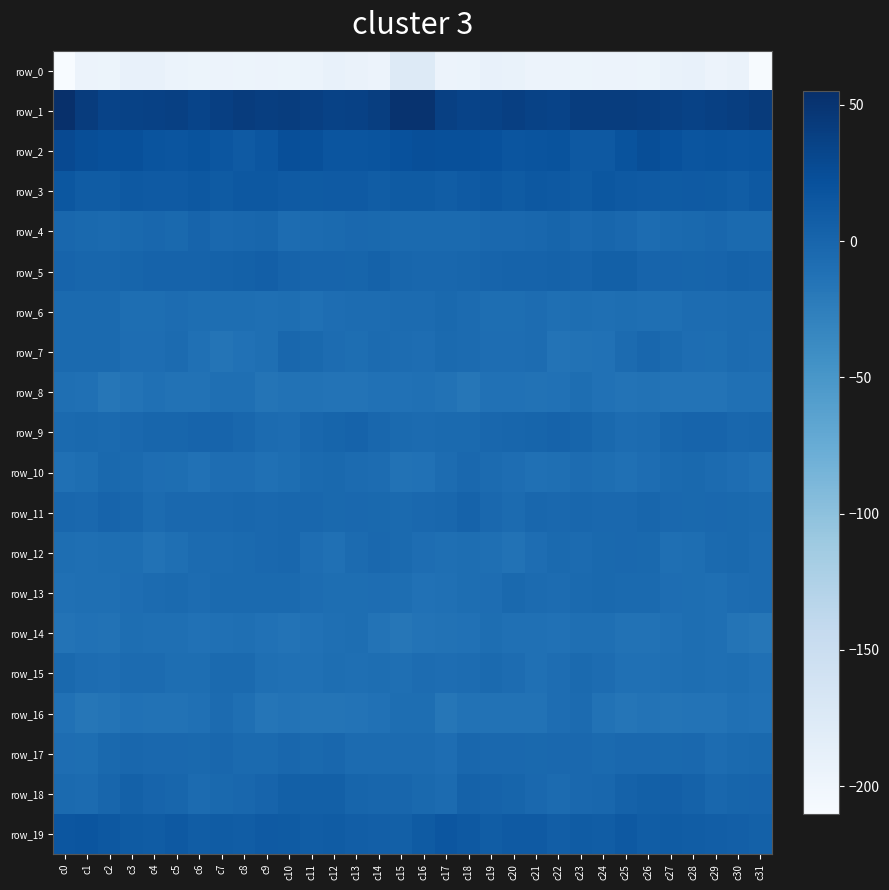

Reading right to left, what are all the values shown in this chart?

row_0: -209.0	-193.6	-195.4	-191.2	-192.2	-196.5	-195.0	-195.7	-196.0	-195.5	-195.4	-191.8	-190.7	-194.6	-195.6	-175.3	-175.4	-194.8	-193.6	-191.0	-194.2	-196.3	-195.1	-195.8	-195.5	-195.9	-194.1	-191.0	-191.5	-196.2	-195.2	-210.2
row_1: 43.4	40.3	38.1	36.3	38.1	40.0	41.0	41.1	40.9	35.2	36.2	38.9	35.5	35.3	38.2	51.6	51.9	39.8	37.5	36.2	38.9	40.8	40.5	42.0	38.8	34.1	38.4	37.1	35.6	35.3	41.8	55.1
row_2: 17.9	17.4	18.0	16.9	21.0	24.2	19.8	12.7	13.3	19.7	18.2	16.8	21.3	22.7	22.5	23.6	21.1	17.9	17.6	17.8	22.5	24.0	16.5	11.9	15.9	19.7	16.8	18.4	22.4	22.2	24.7	28.4
row_3: 13.1	8.9	11.1	12.2	10.7	12.0	13.4	15.2	11.4	13.4	13.7	11.5	14.0	11.8	8.5	11.2	11.1	9.3	11.9	11.6	11.0	12.5	14.5	14.0	11.2	14.2	12.4	12.6	13.6	10.2	10.1	15.1
row_4: -4.1	-4.3	-1.6	-3.8	-4.8	-6.9	-2.4	-0.2	-2.7	0.7	-1.0	-2.5	-2.5	-4.6	-4.3	-4.5	-4.7	-3.3	-2.0	-4.6	-5.4	-6.4	-0.4	-1.5	-1.9	1.5	-3.0	-1.5	-3.8	-4.6	-3.1	-1.3
row_5: 2.8	3.6	2.0	0.9	1.8	1.8	5.7	6.4	3.2	3.7	3.2	2.9	1.6	-0.5	-1.2	-1.4	0.1	3.3	1.0	1.5	1.6	2.8	6.6	5.1	3.6	3.2	3.2	2.8	0.5	-0.8	-0.4	2.1
row_6: -5.8	-5.9	-7.1	-7.0	-9.6	-9.9	-9.0	-9.8	-8.6	-9.3	-6.4	-8.4	-8.9	-5.8	-3.8	-5.8	-5.7	-6.6	-6.8	-7.5	-10.7	-8.9	-10.0	-9.1	-9.0	-8.4	-6.7	-8.9	-8.2	-4.2	-4.6	-4.9
row_7: -6.4	-5.1	-8.3	-7.7	-4.5	-1.4	-5.9	-11.3	-13.0	-13.5	-6.1	-7.2	-8.0	-5.7	-4.6	-7.4	-6.6	-5.8	-8.7	-6.6	-3.1	-1.6	-9.4	-11.3	-14.5	-10.5	-5.9	-8.0	-7.2	-4.8	-4.3	-4.6
row_8: -10.4	-10.9	-13.7	-13.8	-13.6	-13.1	-14.0	-12.0	-8.3	-11.7	-12.8	-11.5	-11.8	-16.6	-13.0	-10.3	-11.5	-12.1	-13.7	-14.1	-13.2	-12.8	-14.8	-9.5	-9.4	-12.5	-12.8	-10.9	-13.6	-16.5	-10.5	-9.5
row_9: -0.3	-1.0	1.8	2.1	-0.4	-5.2	-6.4	-3.1	0.8	2.4	0.5	-0.0	-1.9	-4.4	-4.2	-5.2	-4.8	-0.9	2.7	1.1	-1.5	-6.6	-5.8	-1.6	2.1	1.6	0.2	-0.5	-2.8	-4.9	-3.5	-4.4
row_10: -10.6	-8.0	-5.8	-3.2	-4.3	-7.1	-10.7	-8.9	-6.6	-10.0	-10.3	-7.7	-5.8	-2.8	-6.5	-11.2	-12.6	-6.8	-5.1	-3.2	-4.9	-8.9	-11.0	-7.4	-7.3	-11.2	-8.8	-7.5	-4.0	-3.9	-8.2	-11.1
row_11: -4.1	-3.6	-2.8	-3.3	-2.4	-0.6	-2.5	-2.4	-1.3	-2.8	-1.7	-5.3	-2.4	2.3	-1.2	-2.6	-4.1	-3.0	-2.8	-3.6	-1.2	-1.4	-2.7	-1.6	-2.0	-2.5	-2.5	-5.6	0.2	1.8	-2.7	-1.4
row_12: -5.5	-3.1	-4.3	-9.1	-9.4	-3.1	-1.9	-4.0	-5.1	-5.0	-7.2	-12.7	-10.1	-8.4	-9.6	-8.1	-4.6	-2.8	-6.0	-10.3	-7.4	-1.8	-2.2	-4.7	-5.1	-5.1	-9.9	-12.3	-8.9	-8.8	-9.2	-9.0
row_13: -5.3	-6.1	-9.3	-8.7	-7.3	-4.6	-4.4	-3.9	-4.5	-6.1	-5.5	-3.9	-7.3	-8.8	-10.8	-11.9	-8.8	-8.0	-9.1	-8.4	-6.4	-4.3	-4.1	-4.0	-4.9	-6.7	-4.0	-5.5	-7.7	-9.7	-9.4	-10.6
row_14: -16.9	-15.1	-9.9	-9.0	-10.7	-13.2	-12.6	-10.0	-10.1	-11.7	-10.3	-10.3	-8.7	-11.3	-13.0	-14.3	-16.4	-13.7	-8.9	-9.6	-11.7	-13.5	-11.5	-9.5	-11.0	-11.2	-9.9	-10.2	-8.8	-12.5	-12.0	-13.6
row_15: -10.2	-8.6	-9.6	-8.3	-9.4	-10.9	-10.3	-6.1	-4.1	-7.4	-10.3	-6.5	-4.5	-6.7	-7.9	-7.0	-9.2	-8.7	-9.4	-8.5	-10.2	-10.8	-9.2	-4.8	-4.8	-9.1	-8.9	-5.6	-5.1	-7.4	-6.9	-3.6
row_16: -11.9	-10.5	-13.6	-14.1	-14.9	-13.6	-15.5	-12.8	-5.7	-7.6	-13.0	-12.7	-12.4	-12.7	-17.2	-8.8	-9.0	-11.4	-13.8	-14.5	-14.6	-13.7	-16.0	-9.5	-5.4	-10.2	-13.1	-12.7	-12.0	-14.7	-16.7	-11.6
row_17: -3.4	-4.1	-6.8	-2.4	-3.4	-2.2	-2.5	-4.9	-2.0	-2.4	-3.6	-2.0	-2.0	-1.4	-7.6	-5.3	-5.3	-5.3	-5.8	-1.6	-4.0	-1.3	-4.1	-4.1	-1.3	-3.7	-2.7	-2.1	-1.2	-3.6	-8.4	-7.4
row_18: 2.2	0.4	-0.9	3.8	6.6	5.4	4.1	-1.2	-2.3	-5.4	-2.5	1.1	3.0	3.6	-5.5	-3.6	-0.0	-0.8	0.3	5.8	6.1	5.8	1.7	-1.7	-3.4	-5.1	-0.5	1.4	4.6	-0.1	-5.2	-4.2
row_19: 5.2	6.7	8.1	9.4	10.0	8.9	13.0	8.5	10.4	7.7	12.3	11.8	9.4	13.2	15.9	11.3	5.5	7.4	8.4	10.1	9.2	10.8	11.8	8.6	9.8	8.8	13.5	9.9	10.6	14.6	17.7	16.1